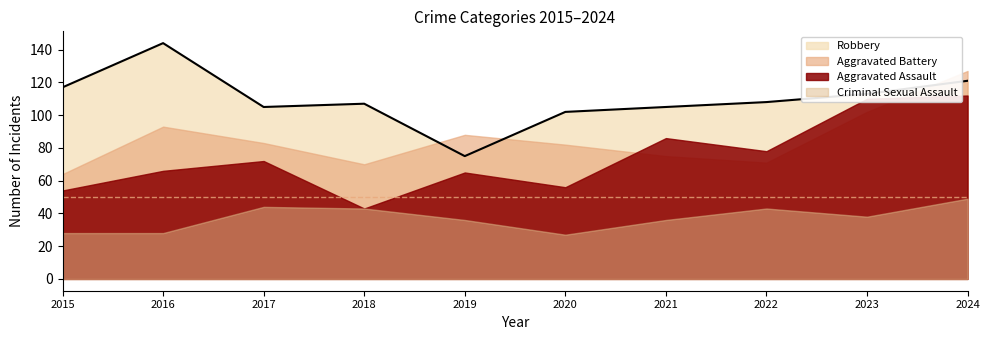

At how many categories does at least one series exceed 66?

10